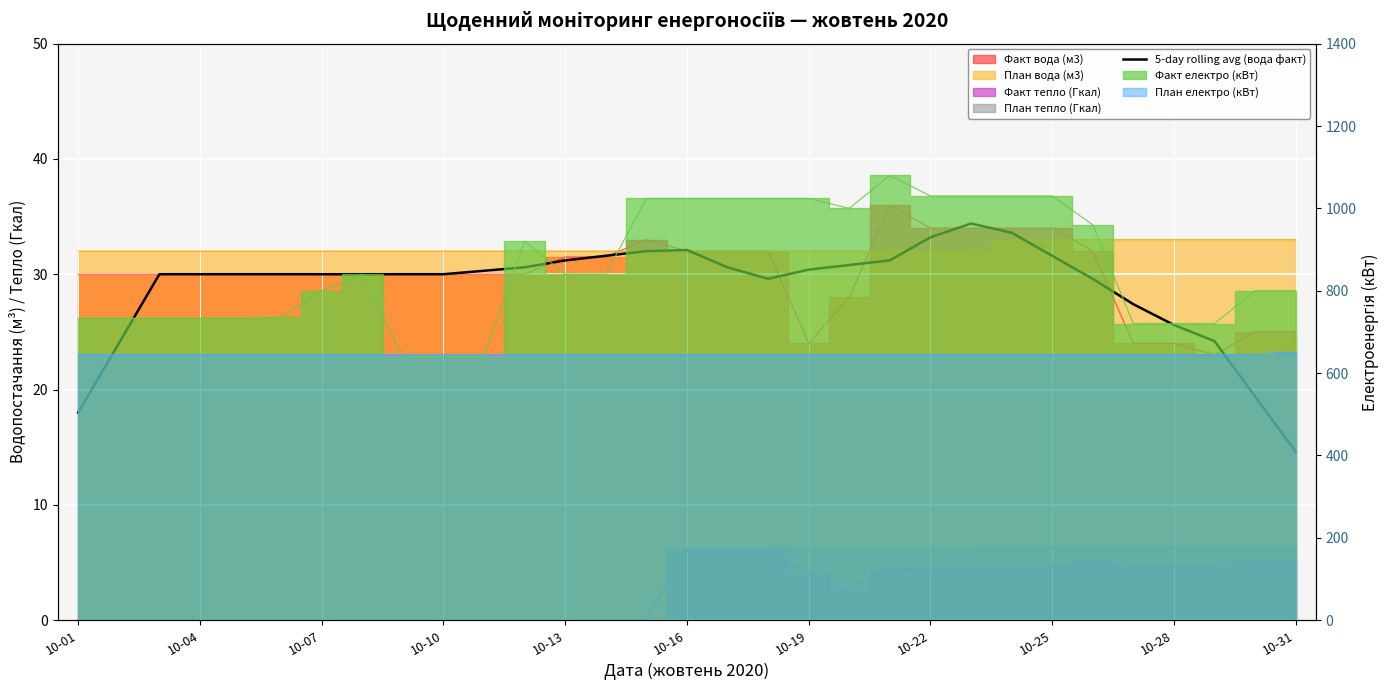

What is the minimum value shown in the chart?

14.6